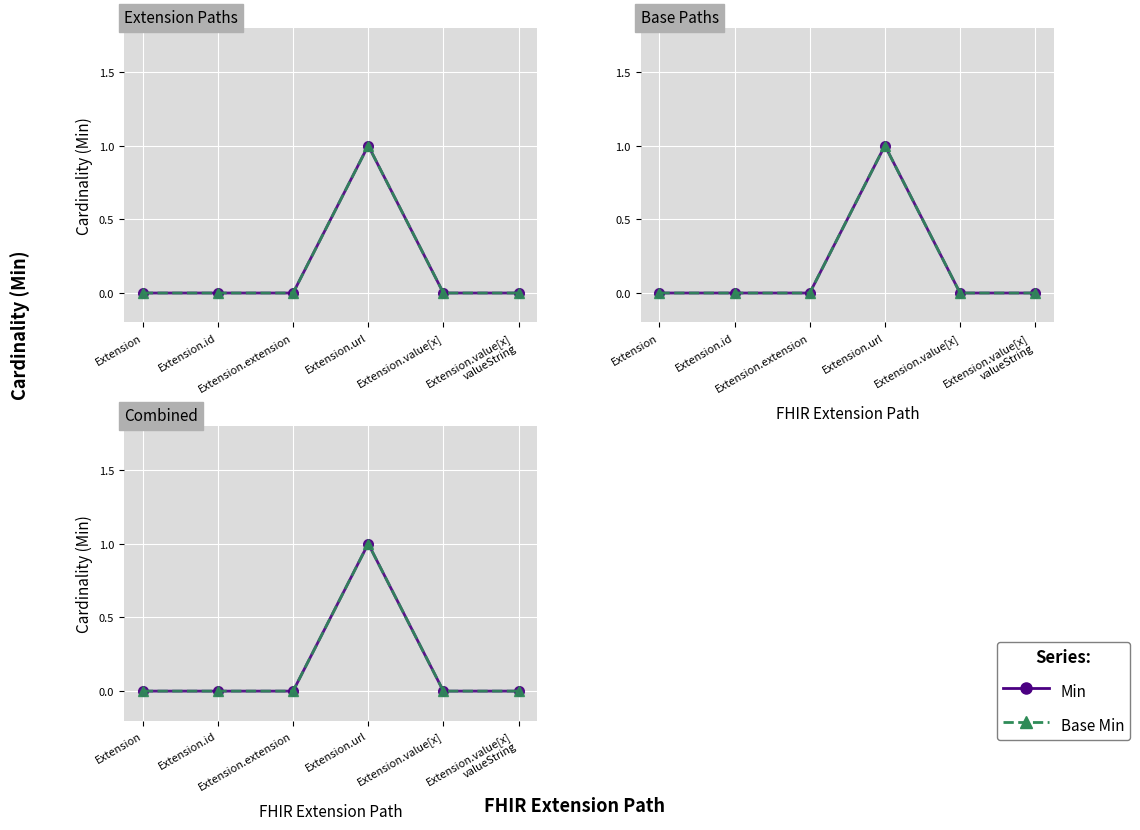

Between Extension.id and Extension.url, which series saw the biggest shift?

Min